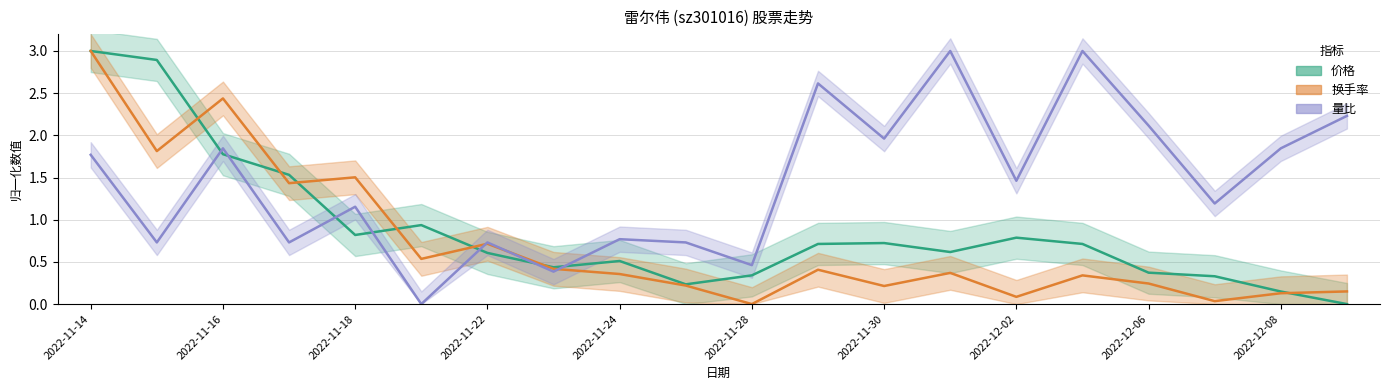

True or false: 价格 and 量比 intersect in this chart.

True